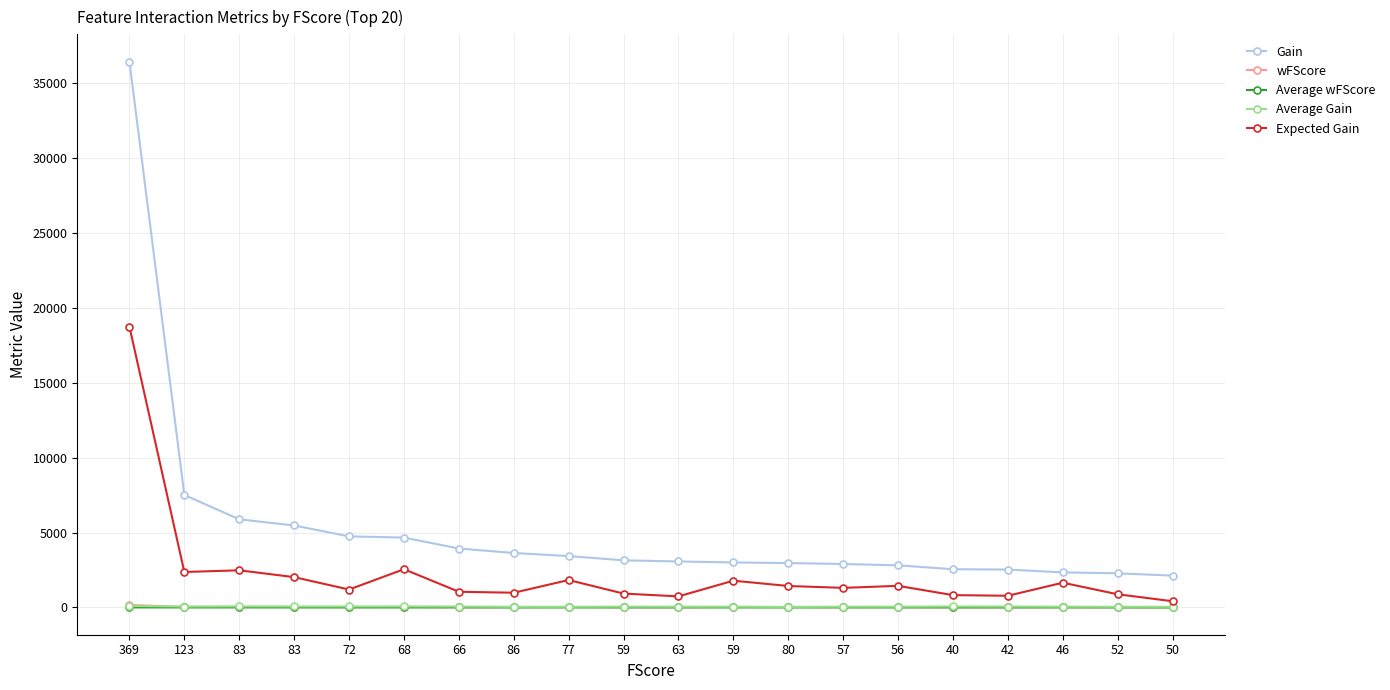

What is the approximate value of Average wFScore at 40?

0.3